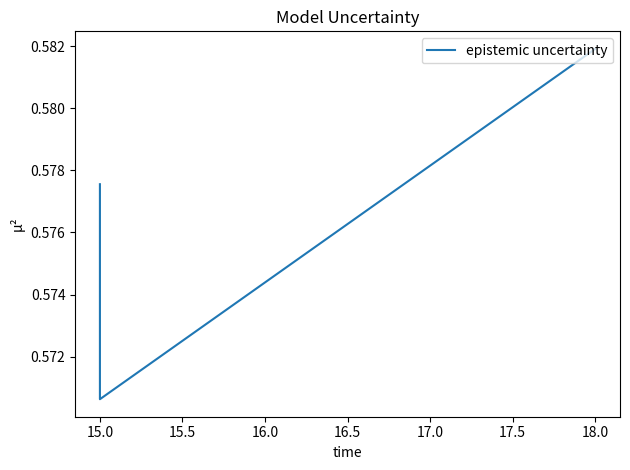

The chart shows a value of 0.6 at 15.0. True or false?

True